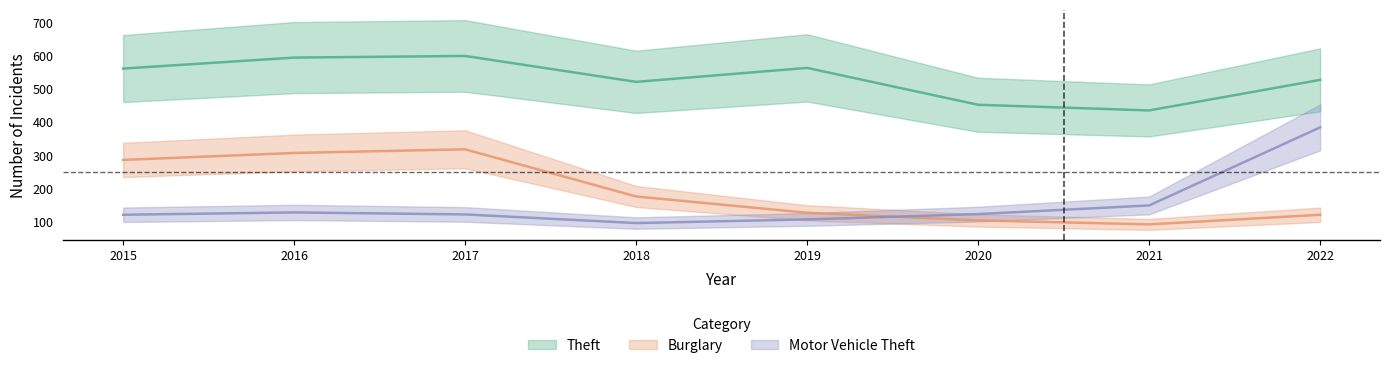

What is the difference between the maximum and minimum values in the Burglary series?

226